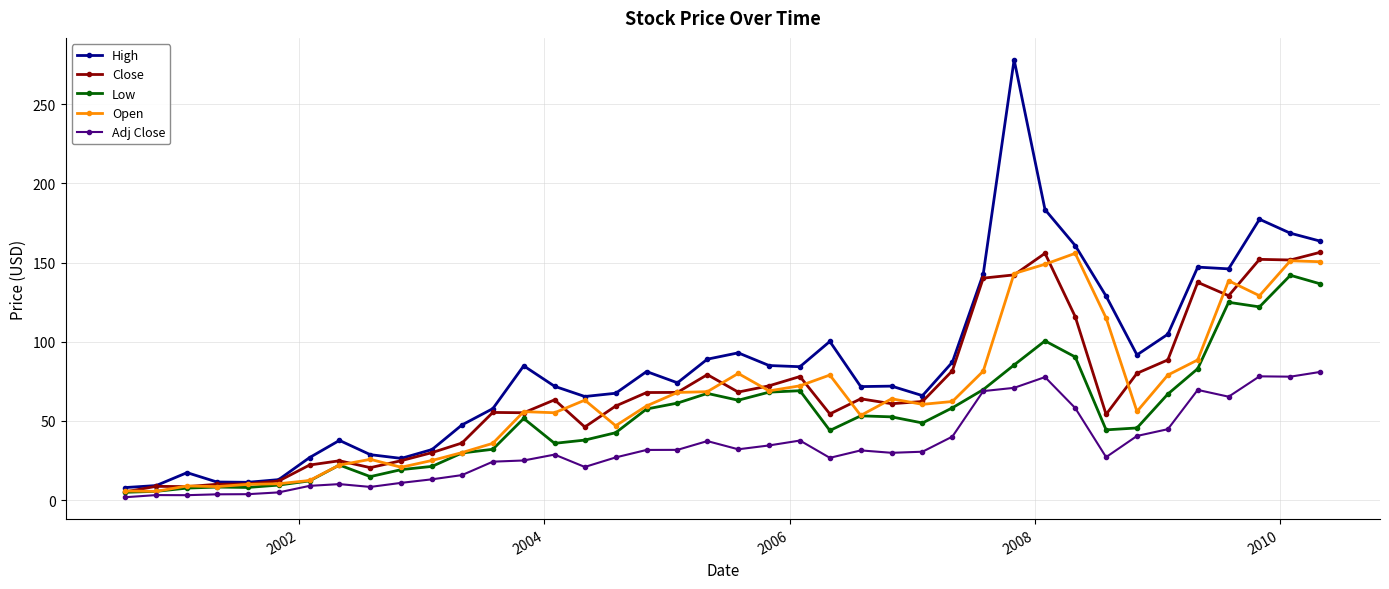

What is the value of the Close point at the 26th from the left?

60.9